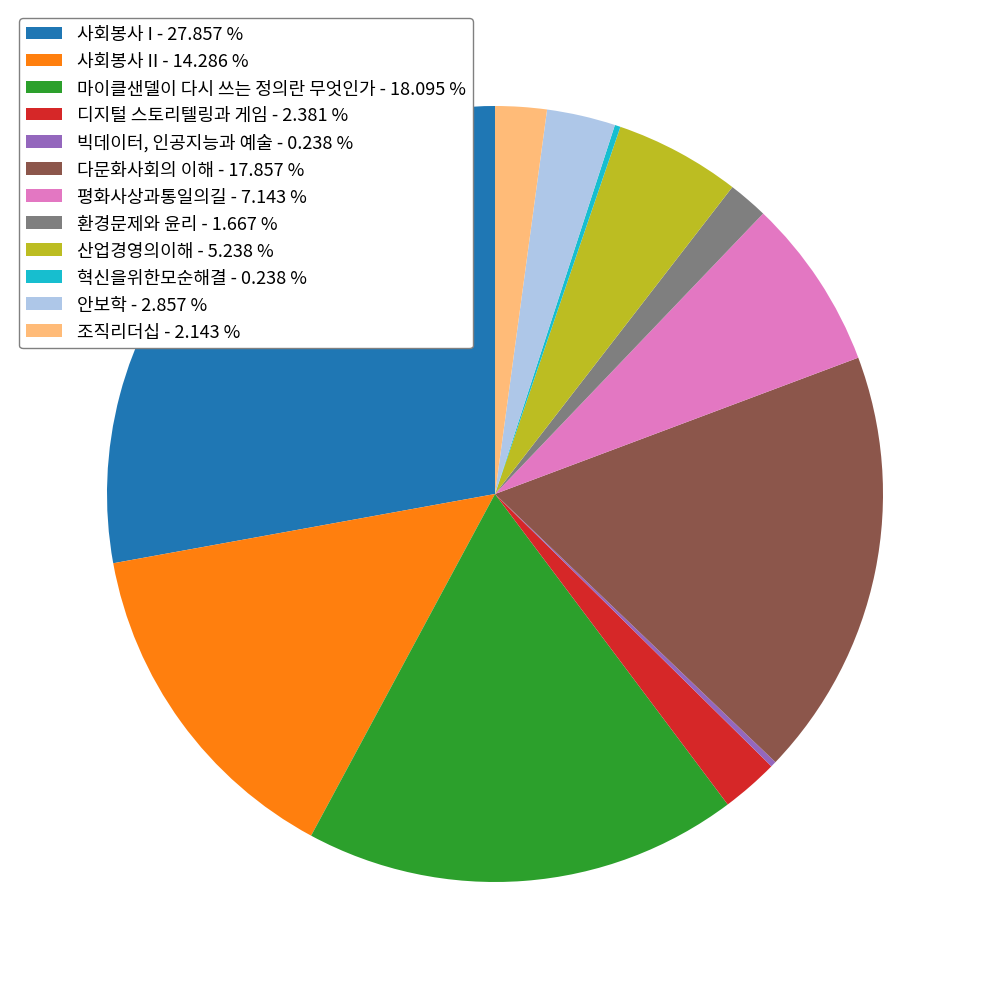

Combined, do 환경문제와 윤리 - 1.667 % and 다문화사회의 이해 - 17.857 % account for over 50%?

No